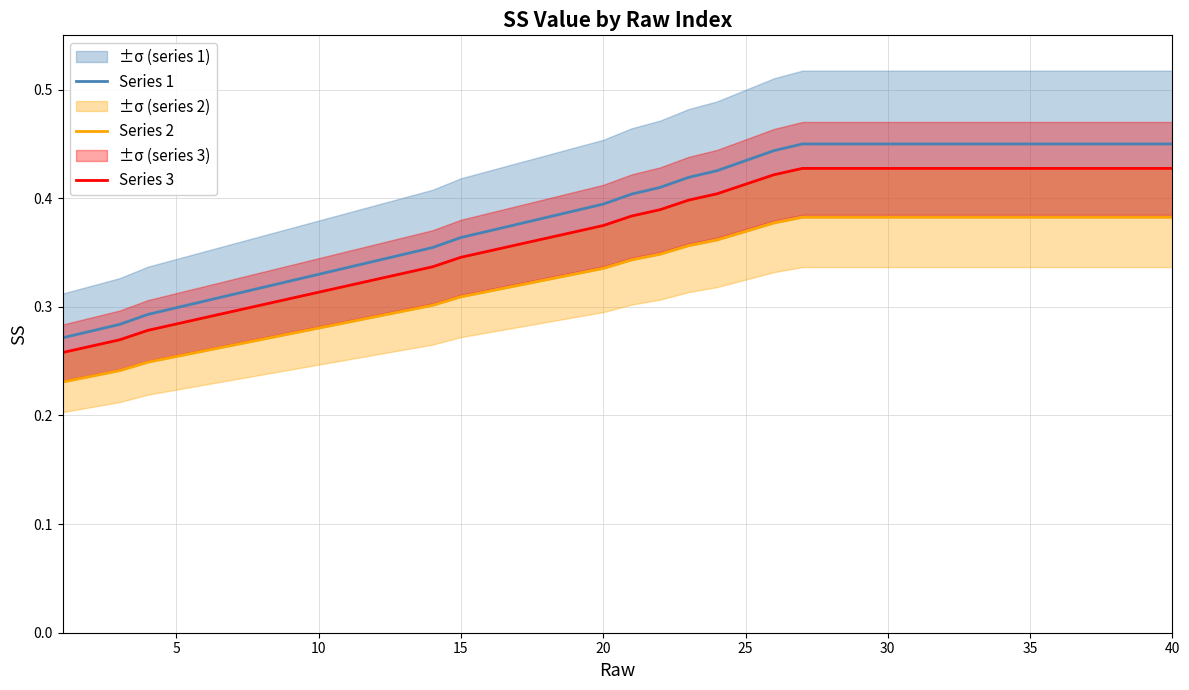

What is the difference between the maximum and minimum values in the Series 2 series?

0.2